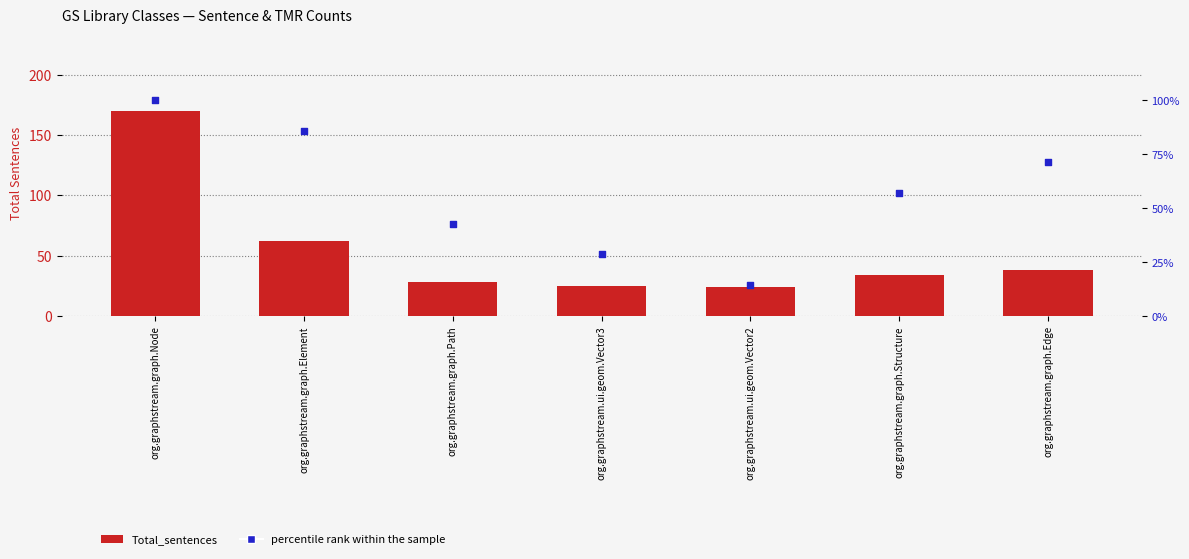

Is the value of Total_sentences at org.graphstream.graph.Node greater than the value of percentile rank within the sample at org.graphstream.graph.Edge?

Yes